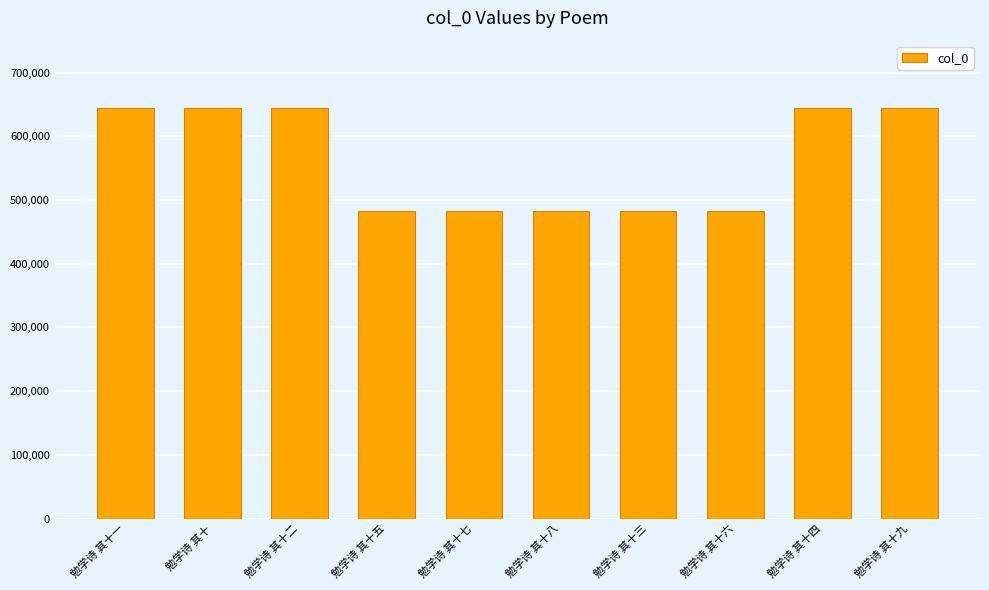

What is the label of the 4th bar from the left?

勉学诗 其十五